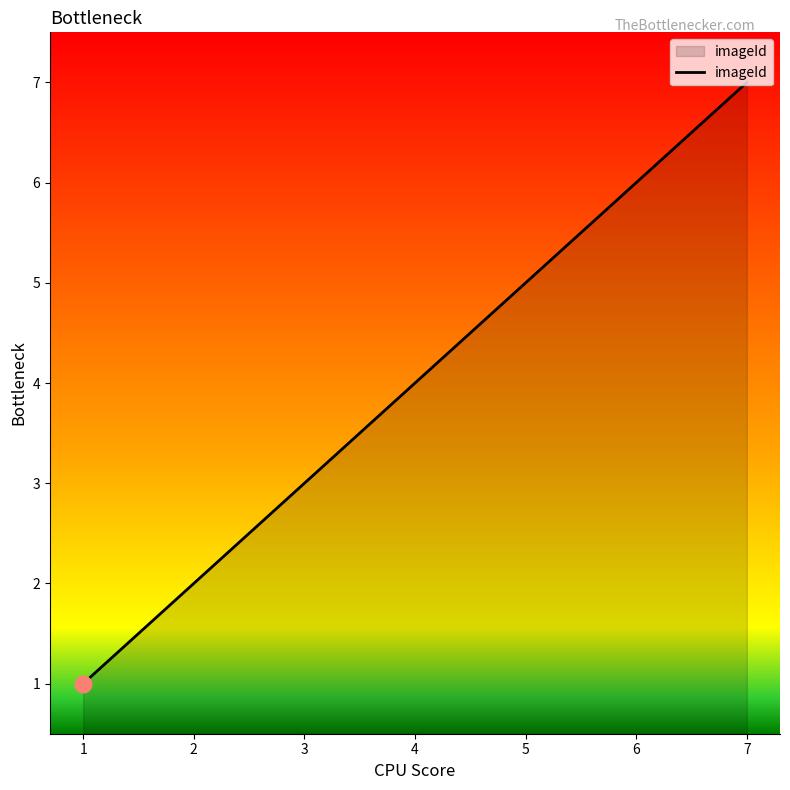

Is it true that the value at 1 is 1?

True